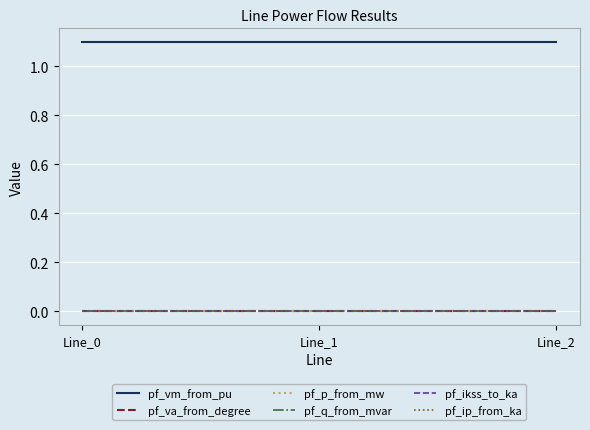

Does the chart display data point markers on the line(s)?

No